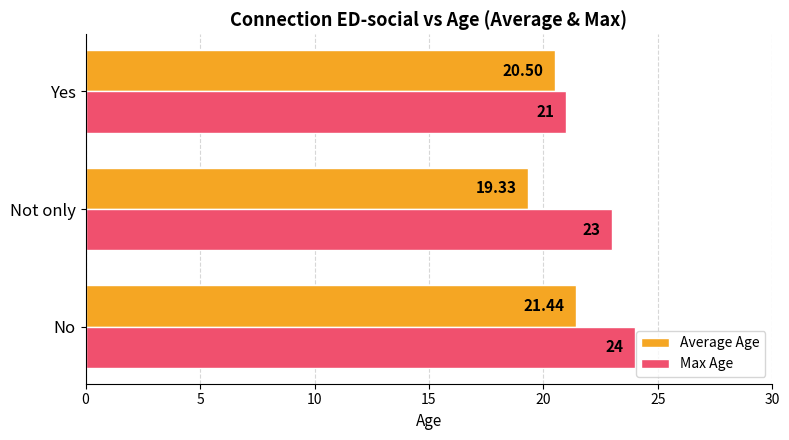

Rank the categories by Max Age value from lowest to highest.

Yes, Not only, No